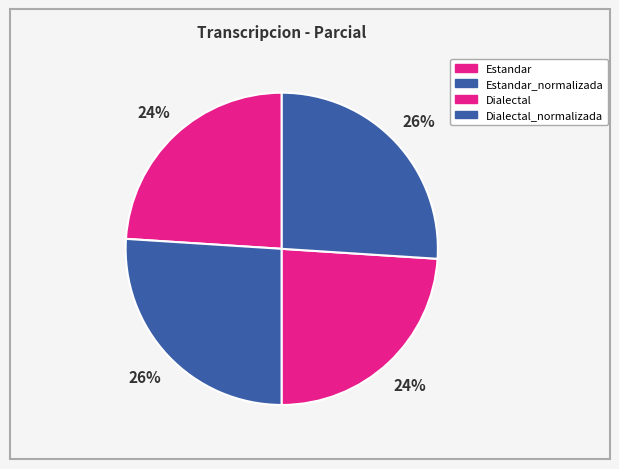

True or false: Dialectal_normalizada accounts for 35% of the total.

False